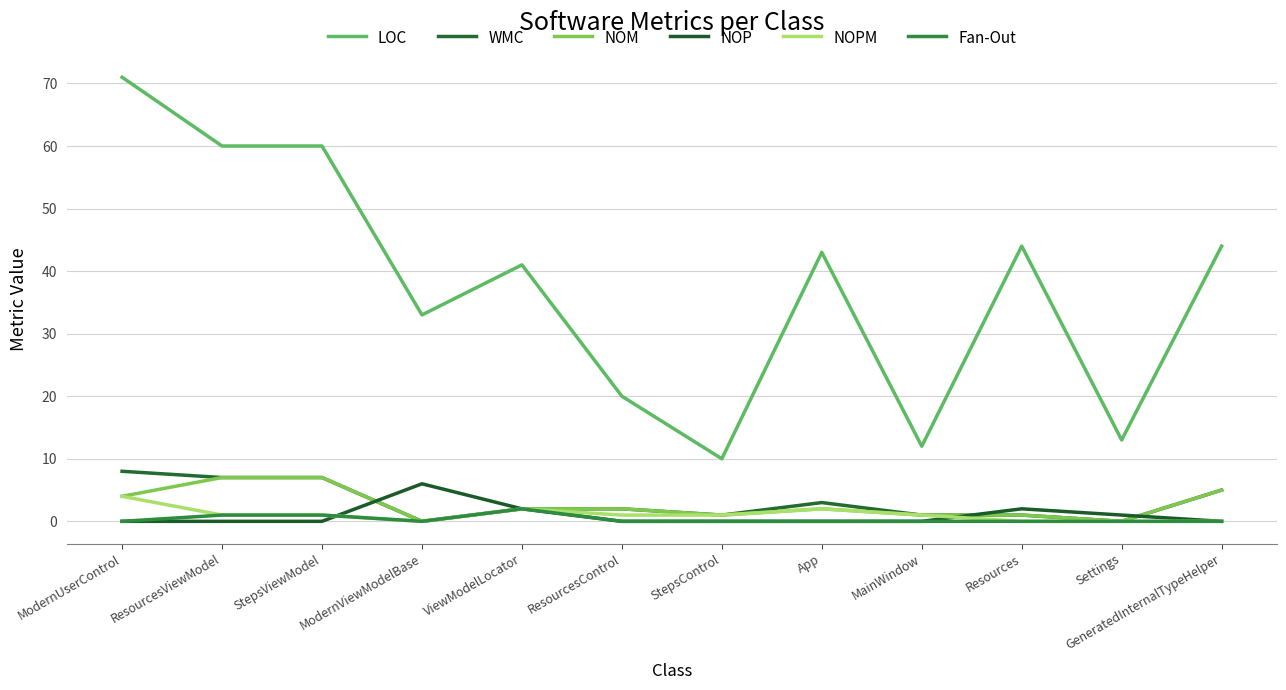

Is it true that LOC equals 33 at ModernViewModelBase?

True